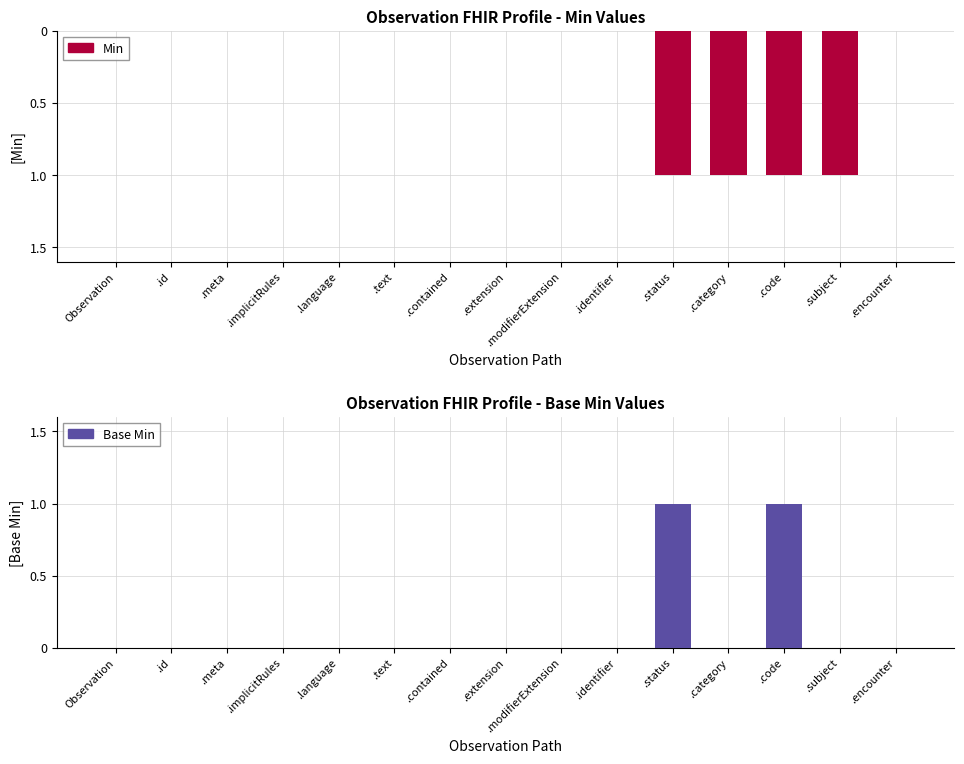

Rank the series by their maximum value, from lowest to highest.

Min, Base Min